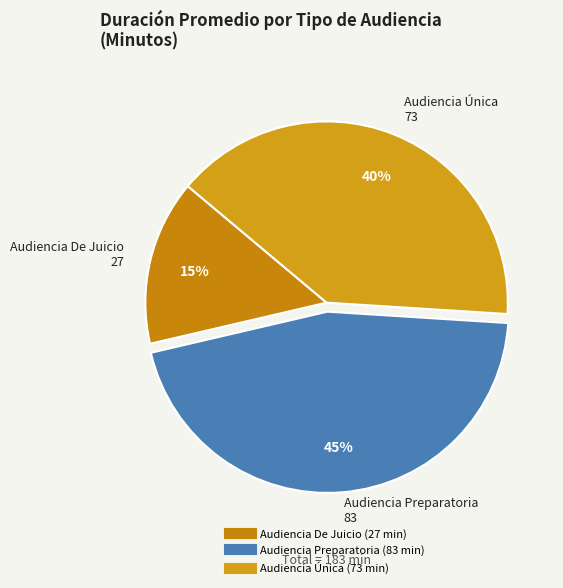

To the nearest percent, what is the combined percentage of Audiencia De Juicio and Audiencia Preparatoria?

60%